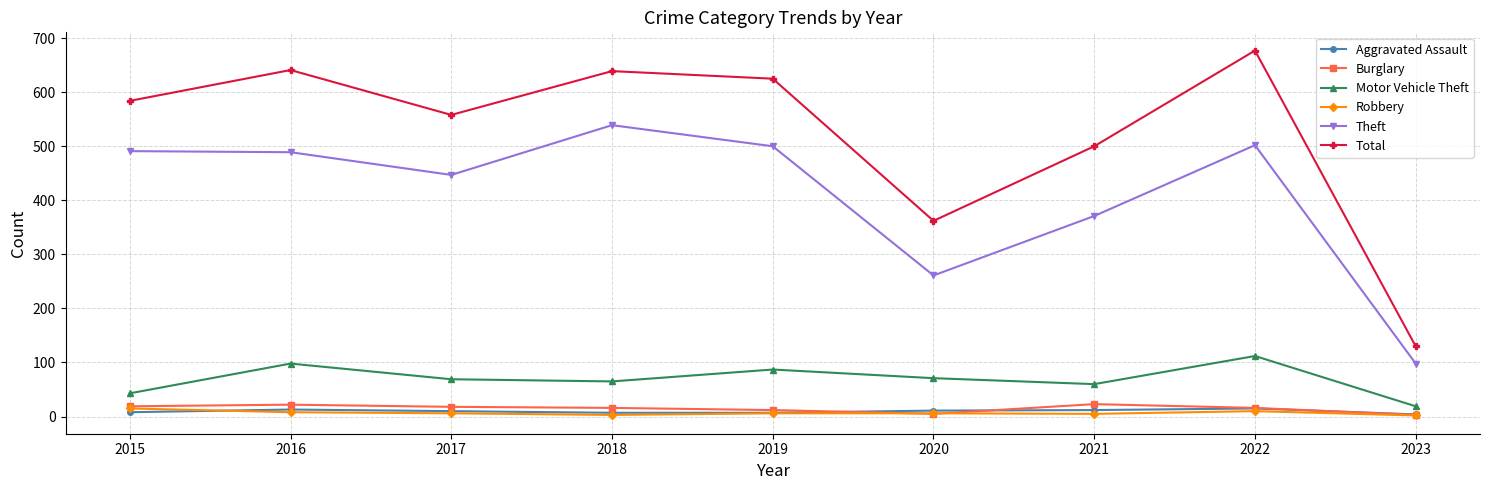

How many distinct data groups are displayed?

6